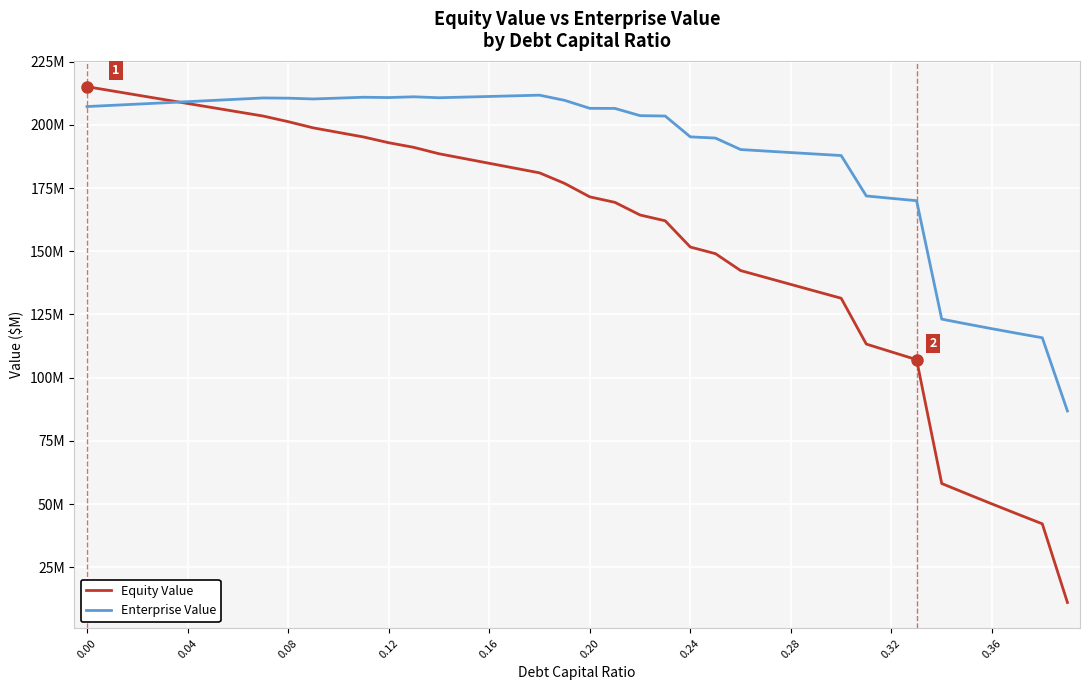

Does the chart display data point markers on the line(s)?

No